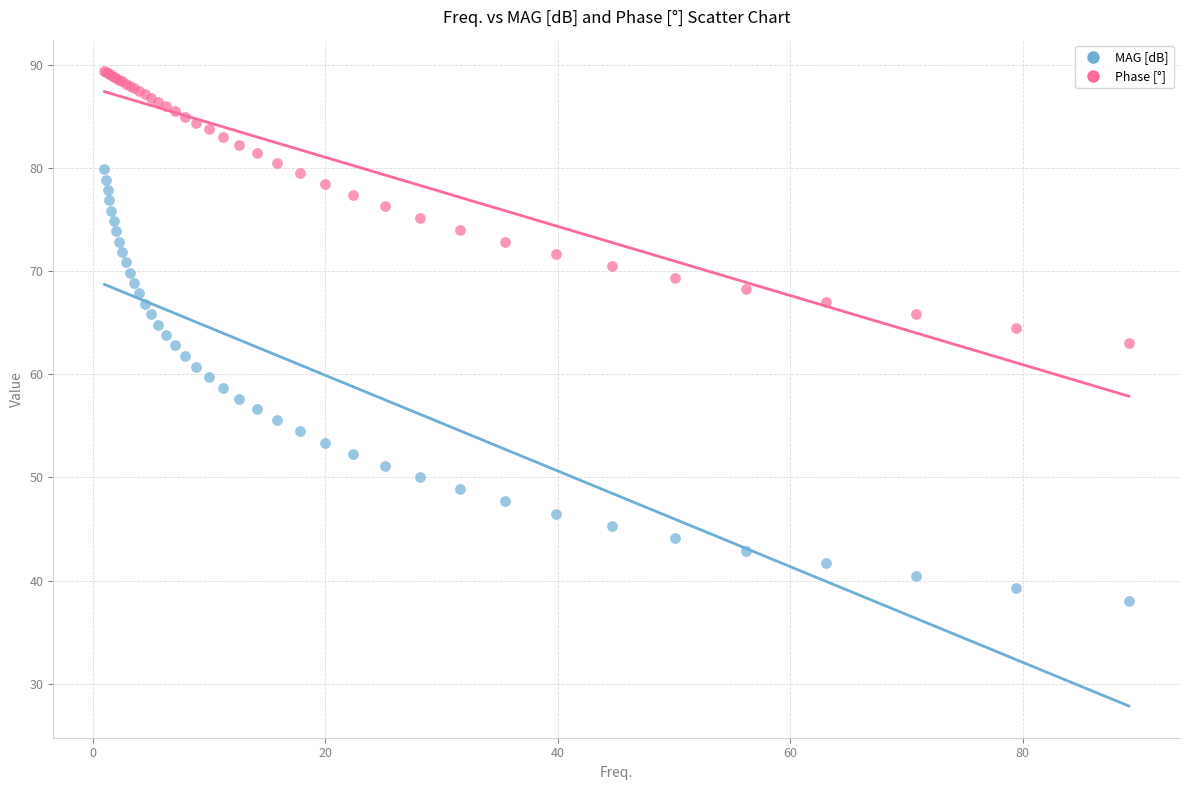

Which series has the widest spread of Y values?

MAG [dB]